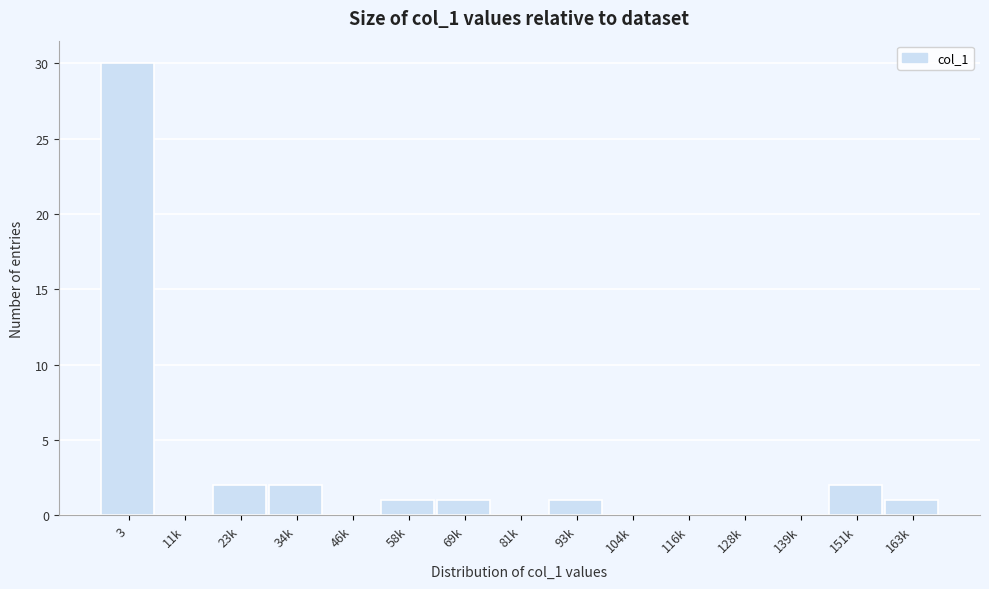

Reading left to right, what are all the values shown in this chart?

3=30	11k=0	23k=2	34k=2	46k=0	58k=1	69k=1	81k=0	93k=1	104k=0	116k=0	128k=0	139k=0	151k=2	163k=1